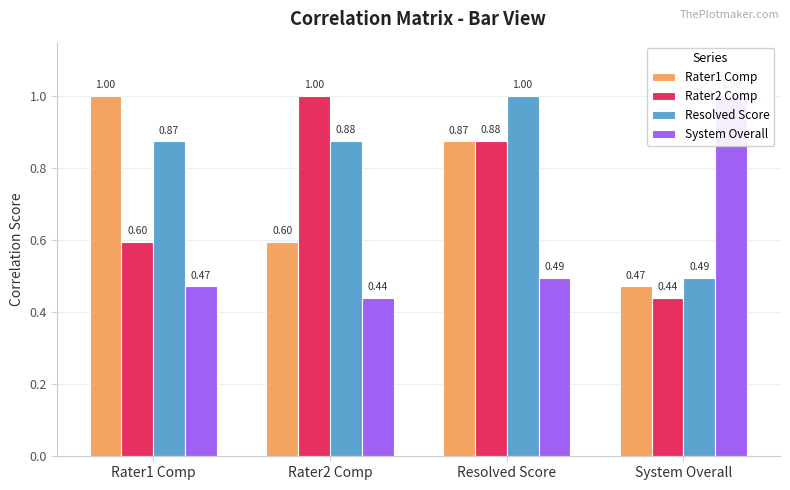

Reading left to right, list all the values displayed in this chart.

Rater1 Comp: Rater1 Comp=1.0	Rater2 Comp=0.6	Resolved Score=0.9	System Overall=0.5
Rater2 Comp: Rater1 Comp=0.6	Rater2 Comp=1.0	Resolved Score=0.9	System Overall=0.4
Resolved Score: Rater1 Comp=0.9	Rater2 Comp=0.9	Resolved Score=1.0	System Overall=0.5
System Overall: Rater1 Comp=0.5	Rater2 Comp=0.4	Resolved Score=0.5	System Overall=1.0